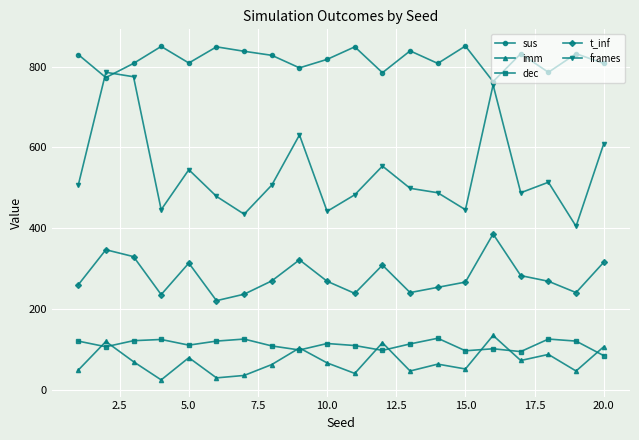

What are all the series names shown in the legend?

sus, imm, dec, t_inf, frames